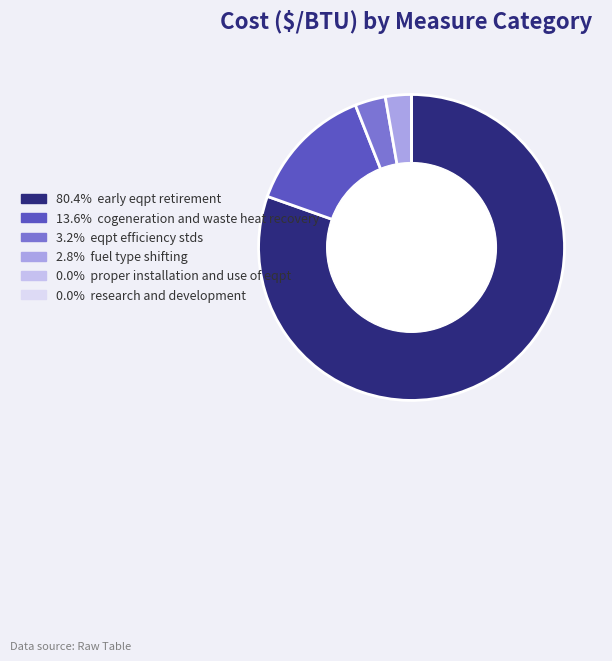

What is the majority slice?

early eqpt retirement